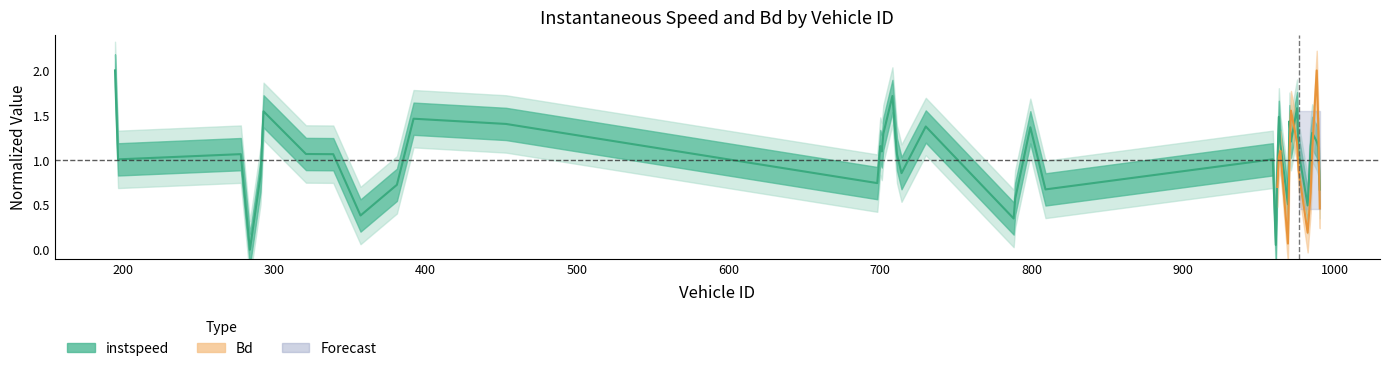

List the labels in order of value, smallest first.

284.0, 961.0, 788.0, 357.0, 982.0, 969.0, 789.0, 990.0, 809.0, 381.0, 698.0, 291.0, 714.0, 962.0, 197.0, 959.0, 711.0, 339.0, 278.0, 321.0, 701.0, 976.0, 989.0, 984.0, 700.0, 964.0, 971.0, 988.0, 702.0, 985.0, 799.0, 730.0, 453.0, 970.0, 392.0, 963.0, 293.0, 975.0, 708.0, 195.0